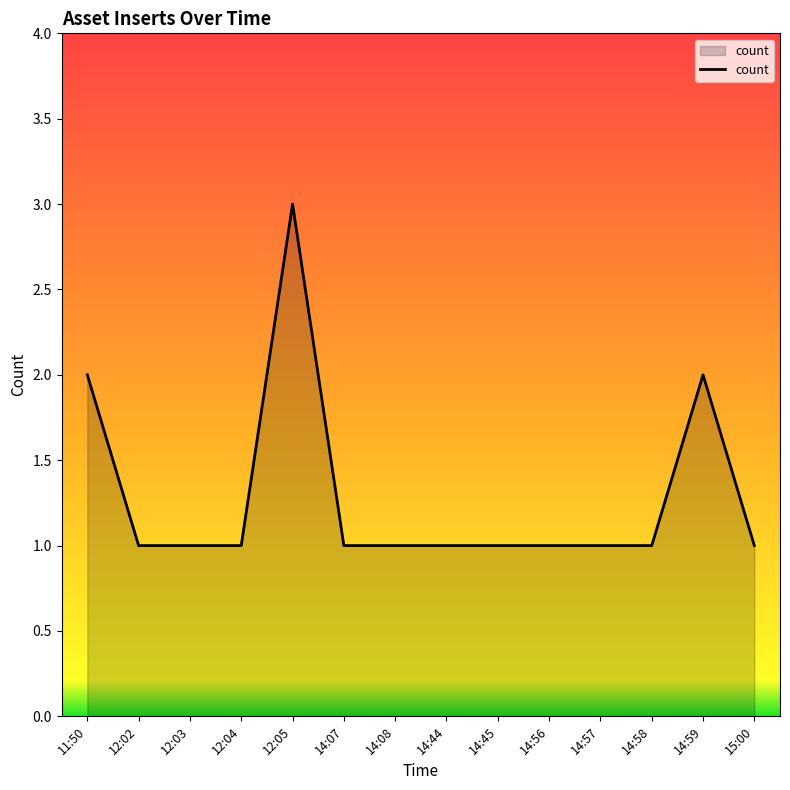

Which category has the highest value across all series?

12:05